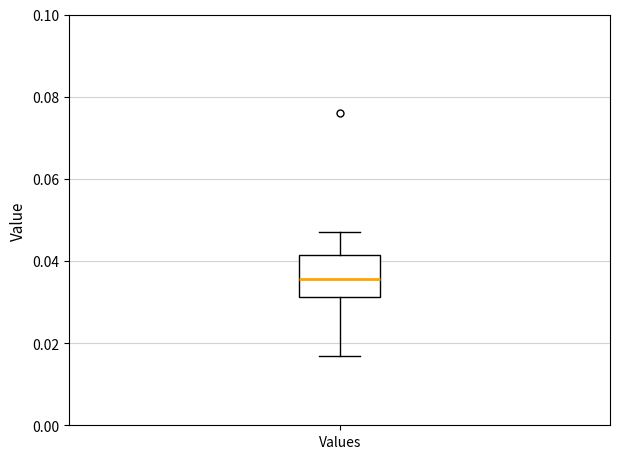

Read this box plot against the y-axis: the position of the median line, the range covered by the box, and the ends of both whiskers. The values are not printed on the chart, so give them approximately, as read against the axis.

median 0.036, box 0.032 to 0.042, whiskers 0.016 to 0.048